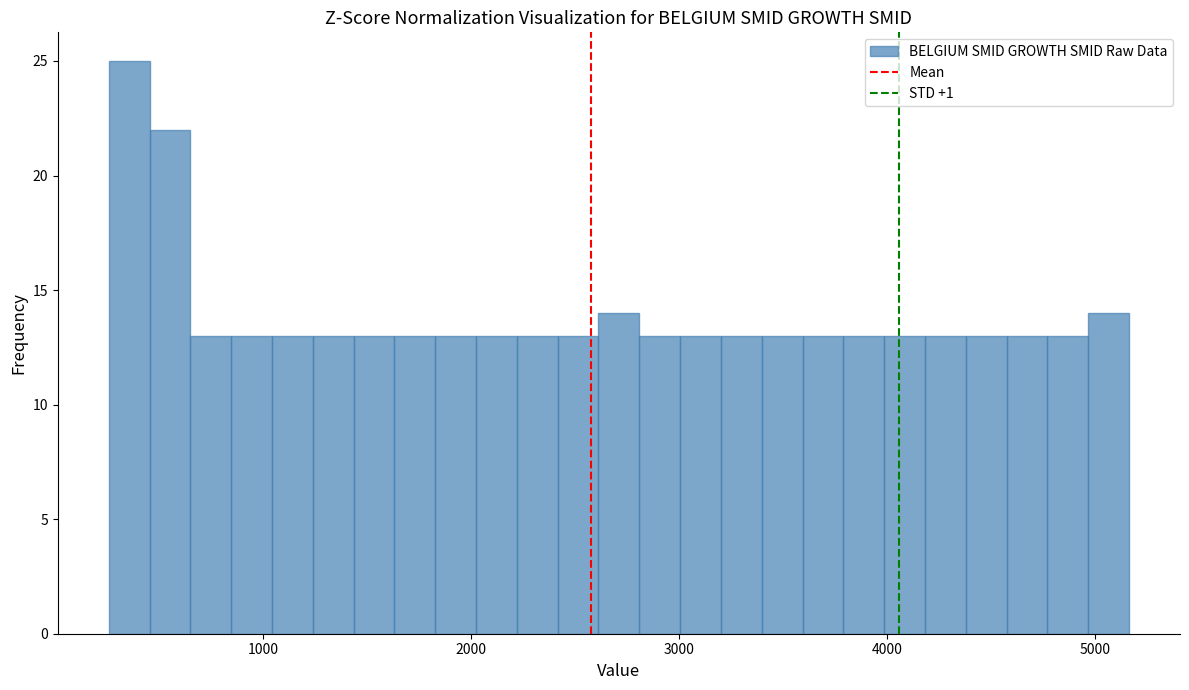

Around what value on the x-axis is the tallest bar? Give the approximate position of its centre, as read against the axis.

400